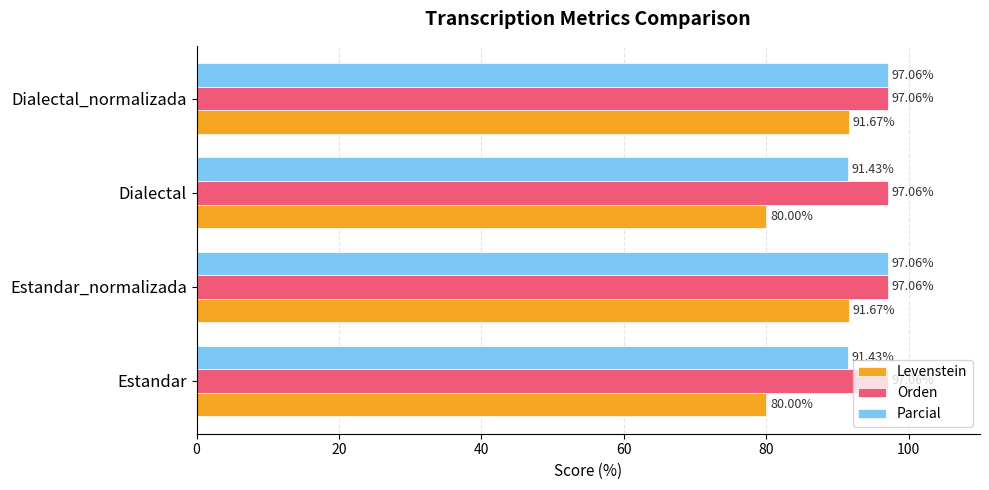

List the series in order of their overall mean, lowest first.

Levenstein, Parcial, Orden